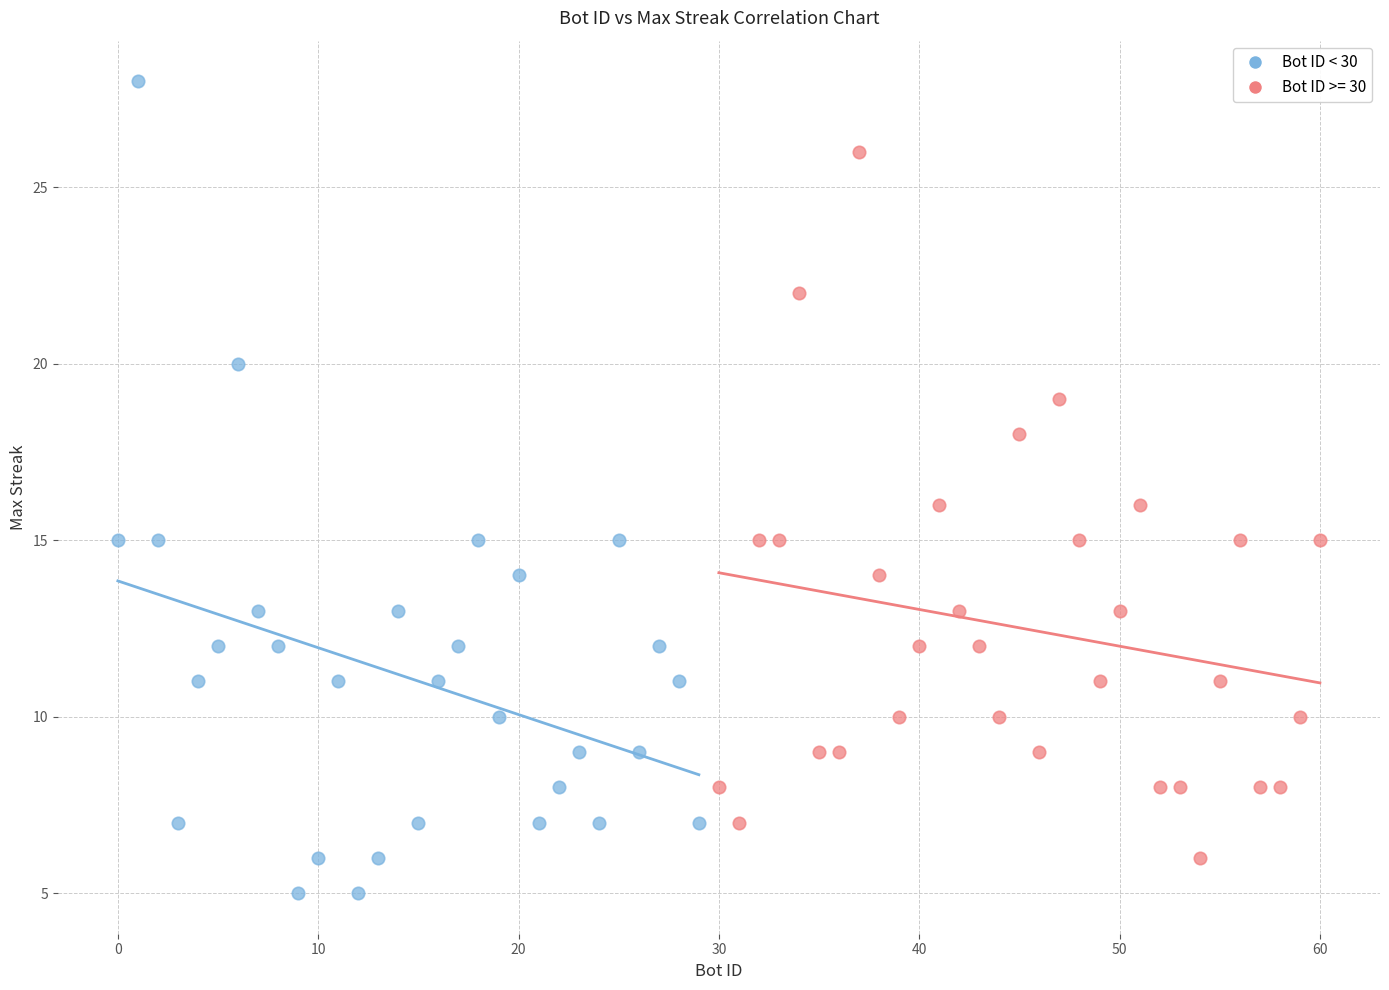

Which series contains the highest Y value?

Bot ID < 30